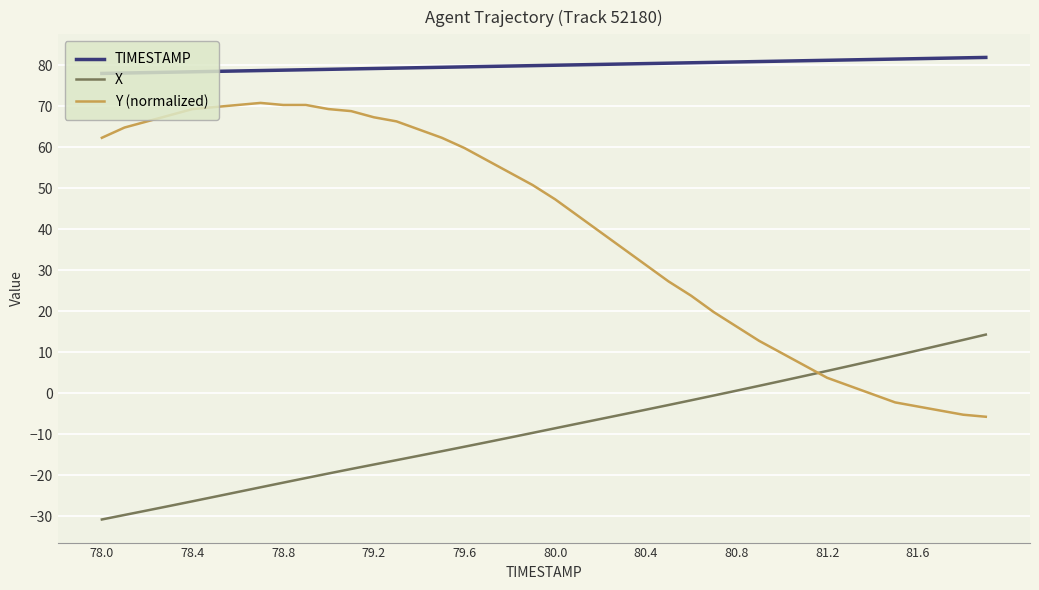

What is the difference between the maximum and minimum values in the TIMESTAMP series?

3.9